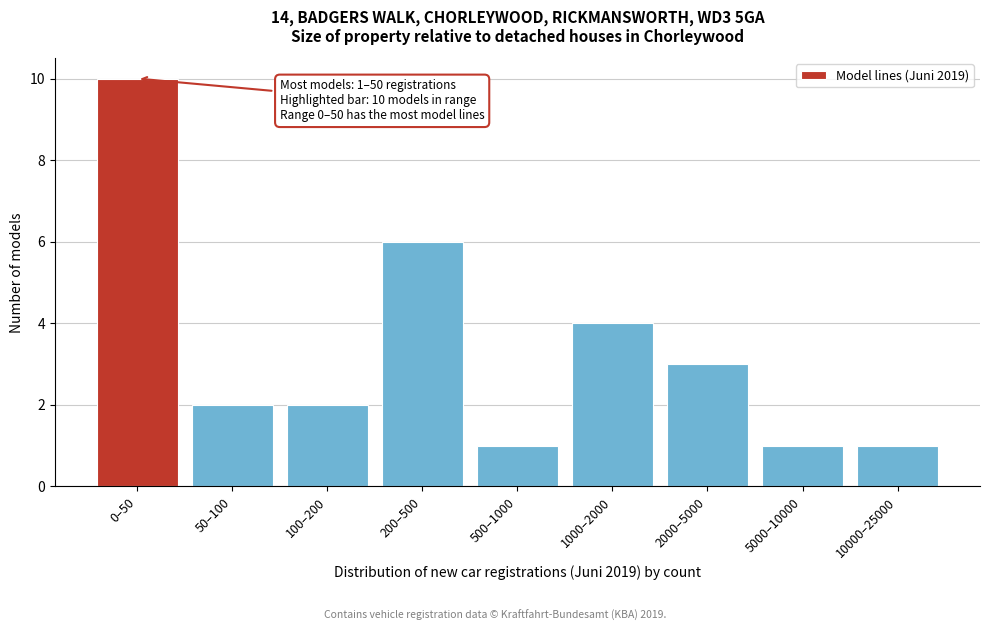

Reading left to right, transcribe all the data shown in this chart.

10	2	2	6	1	4	3	1	1